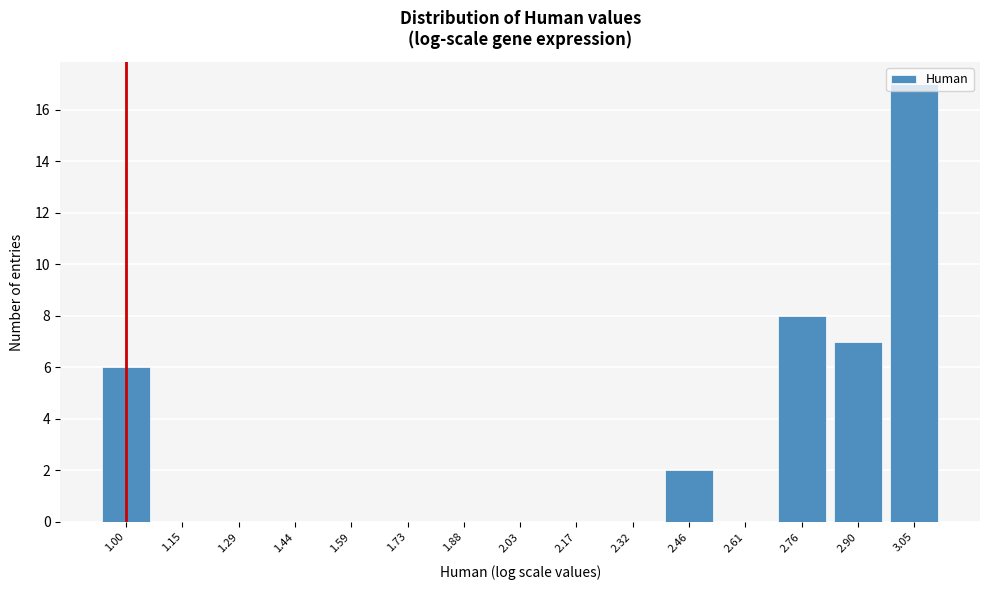

Which has a higher value, 2.76 or 2.46?

2.76